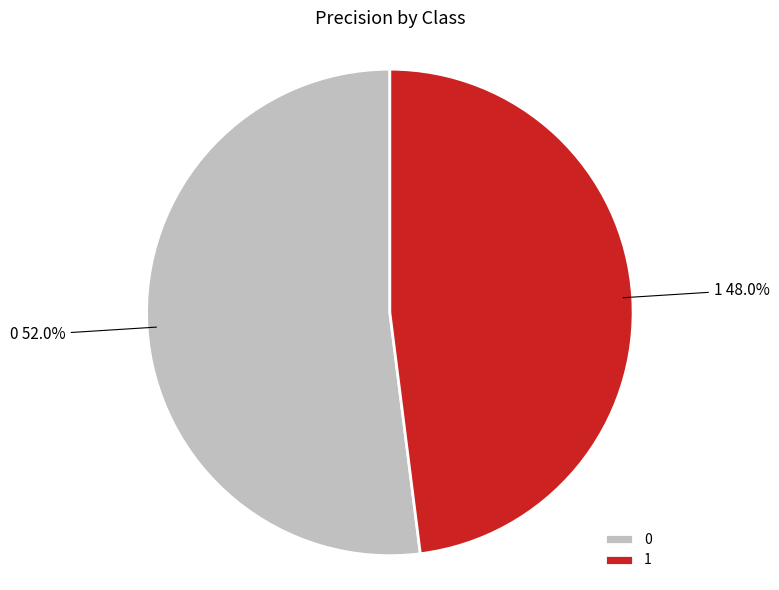

Does 0 account for over 50% of the chart?

Yes